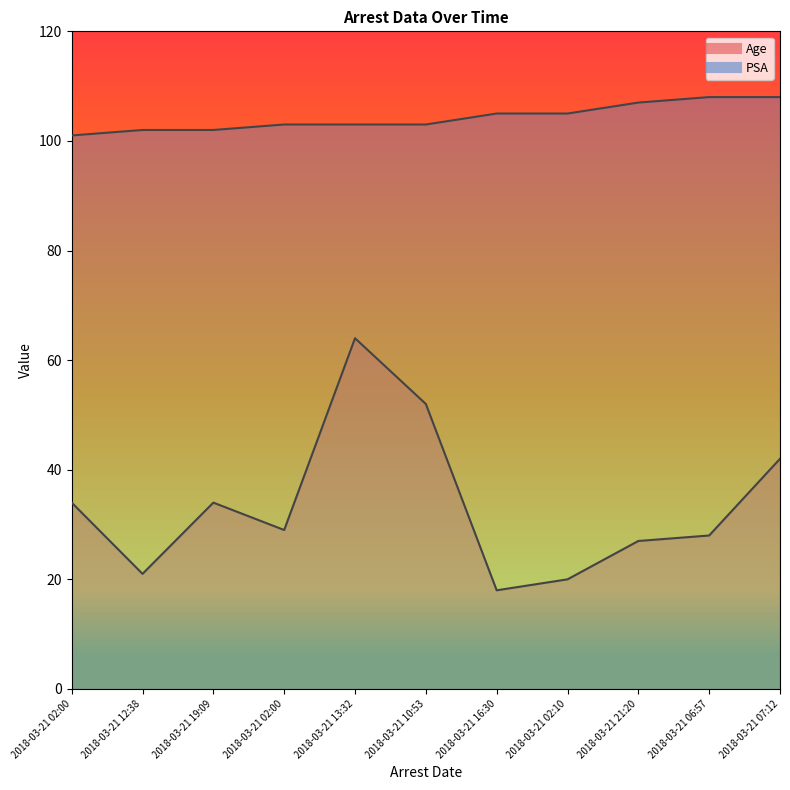

Which series has the largest total across all categories?

PSA